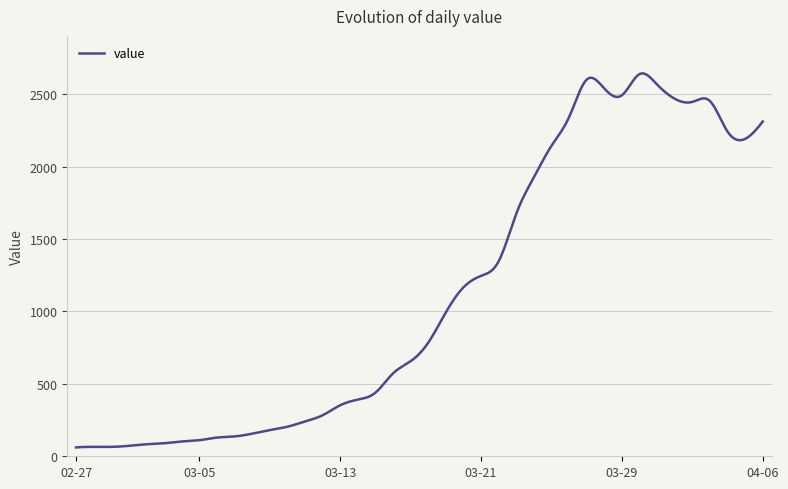

What is the difference between the maximum and minimum values?

2581.8